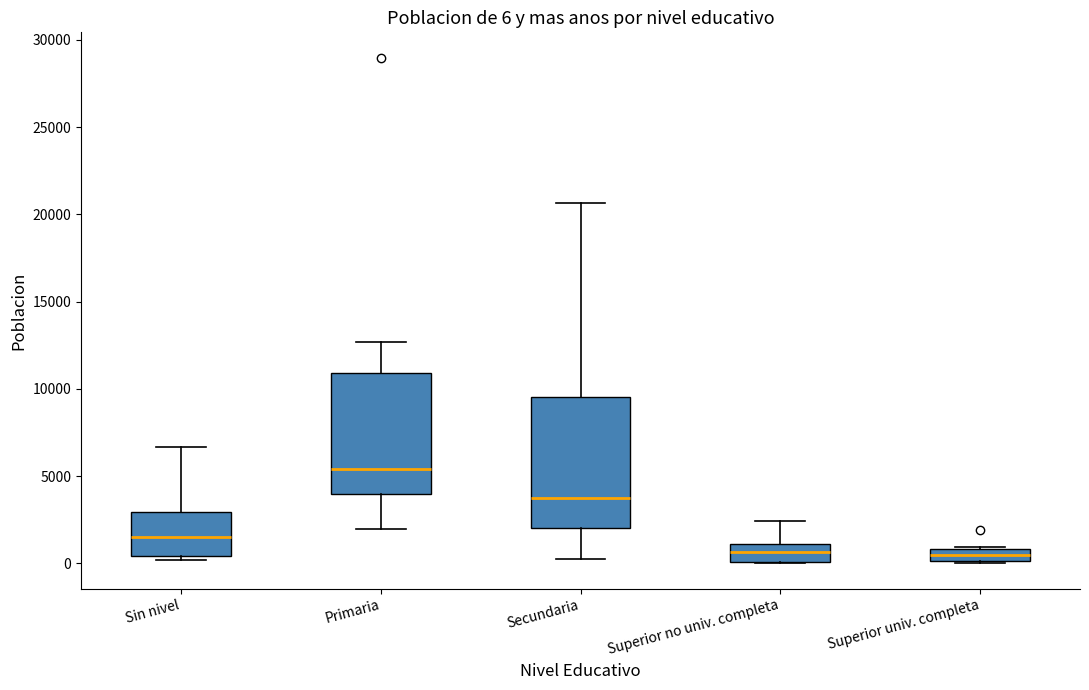

Which box has the highest median line?

Primaria